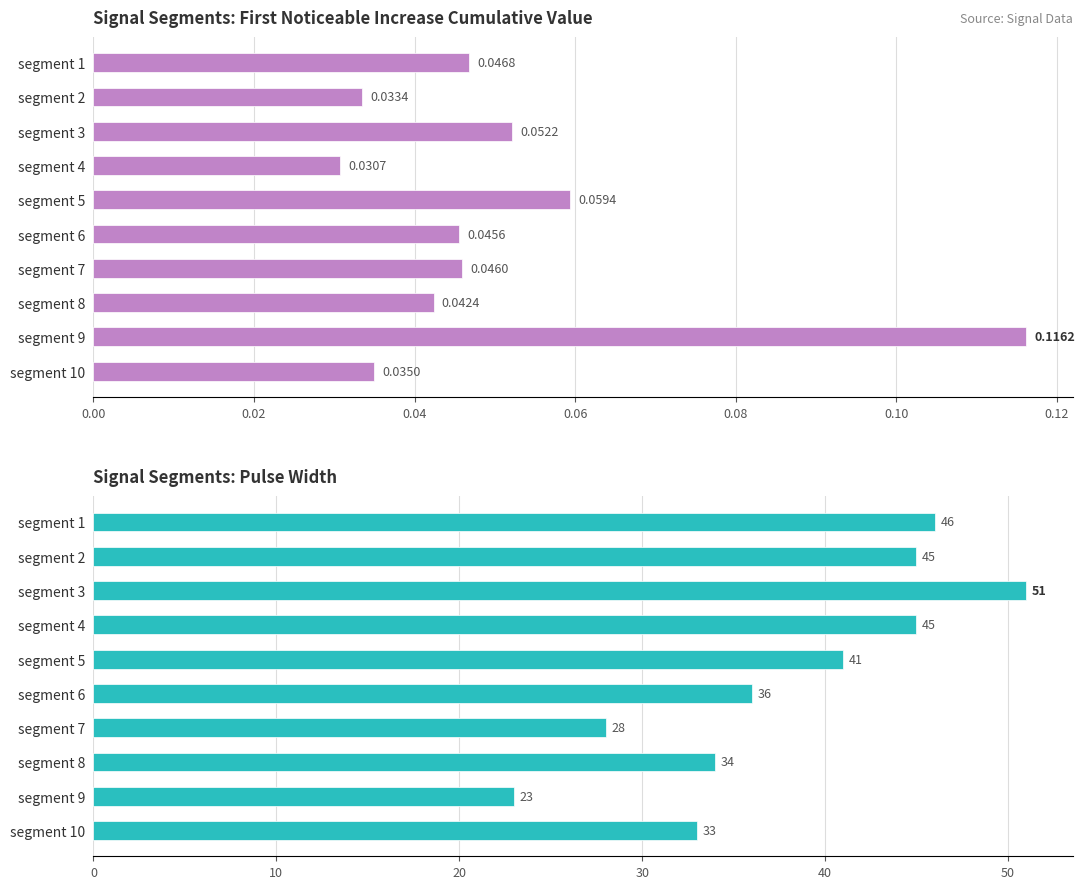

How many series are shown in this chart?

2